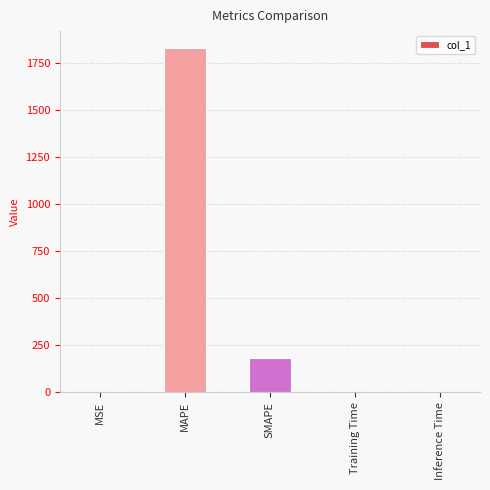

Where is the data nearest to the value 915?

SMAPE